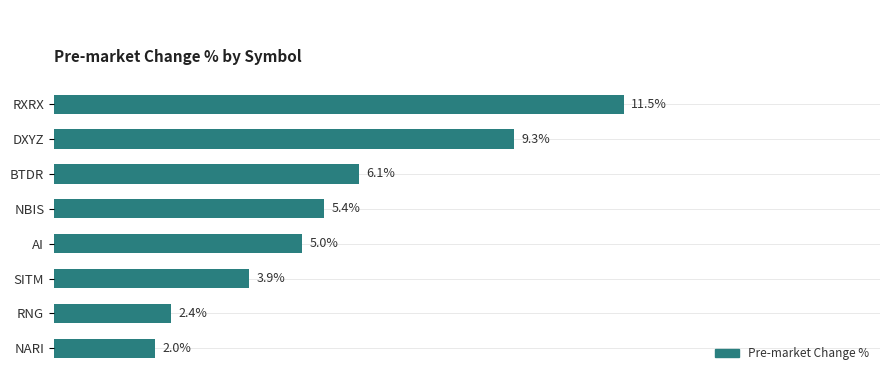

Where is the data nearest to the value 6?

BTDR